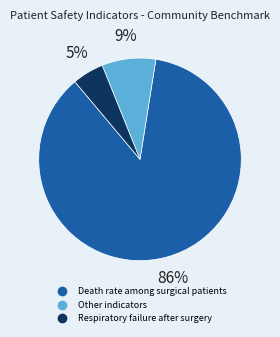

To the nearest percent, what is the difference between the largest and smallest slice percentages?

81%